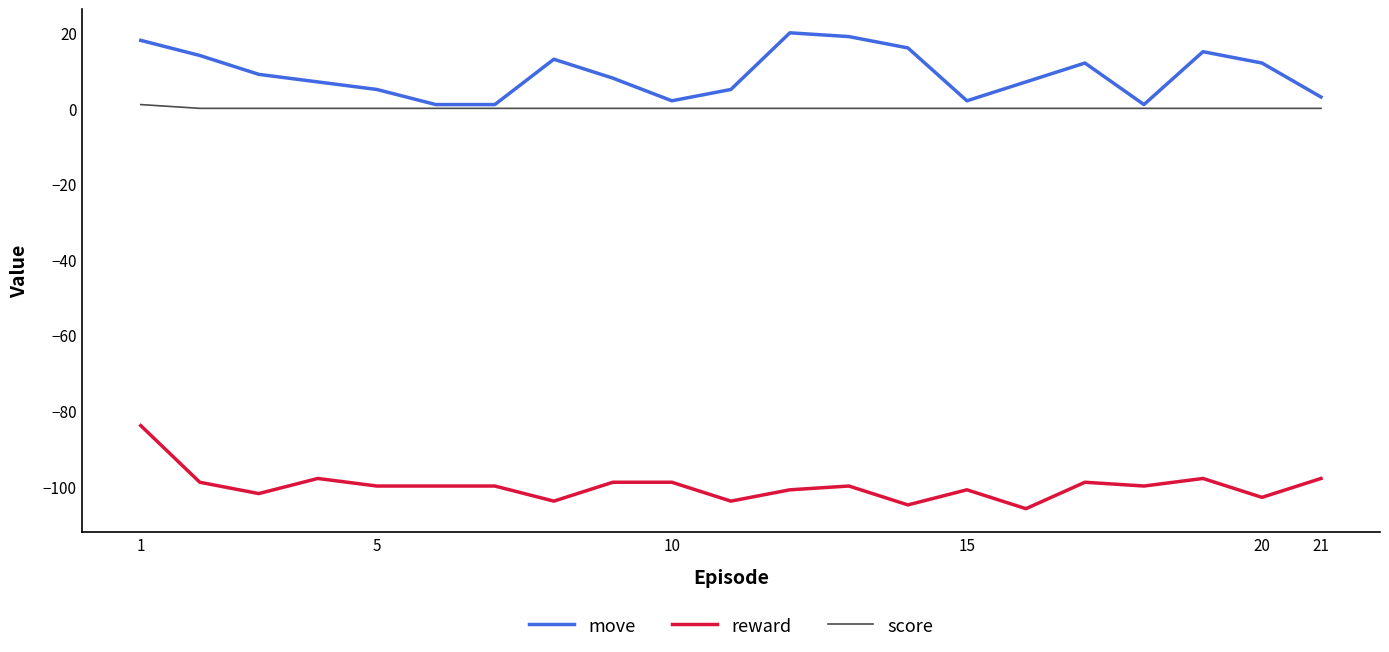

What is the maximum value for move?

20